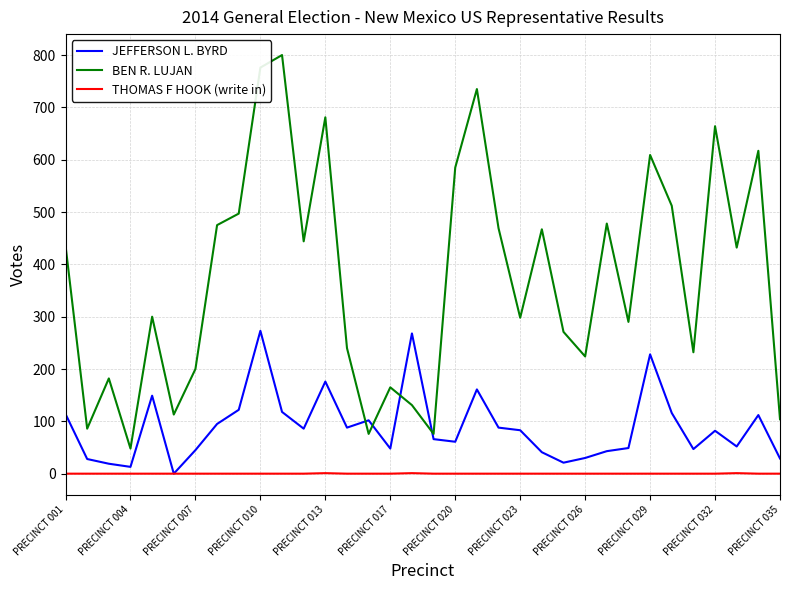

How many lines are shown in the chart?

3